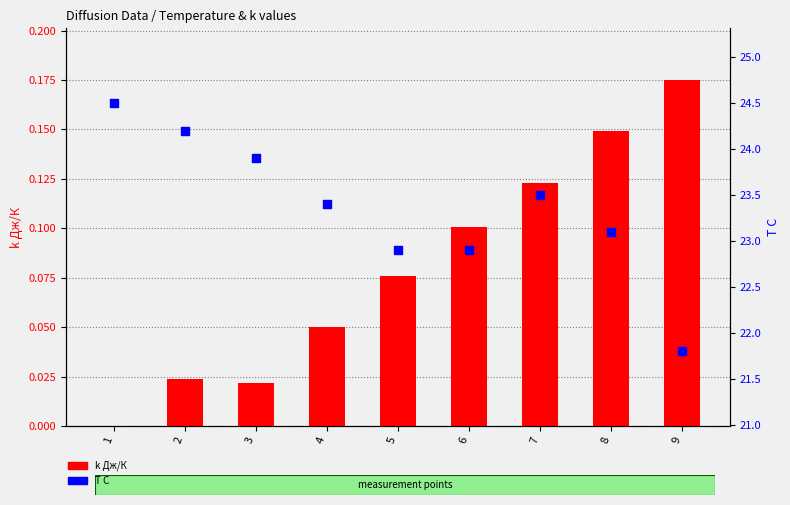

What are all the series names shown in the legend?

k Дж/К, T С